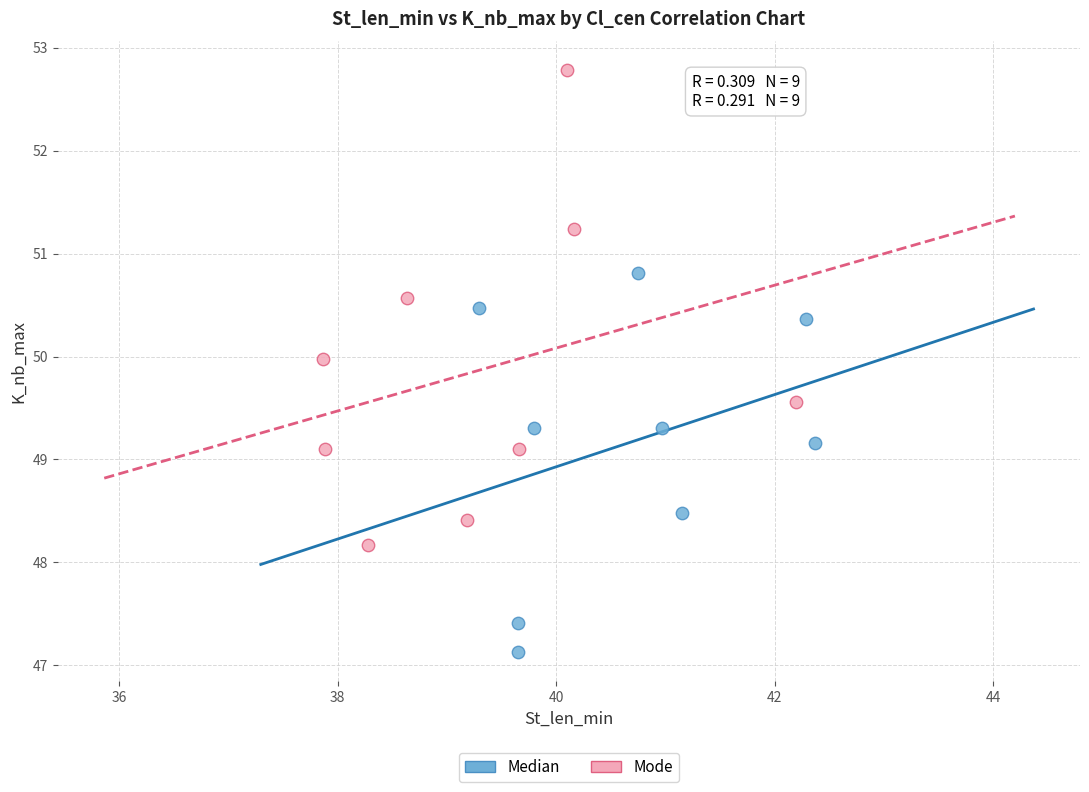

Which series reaches the minimum Y coordinate?

Median